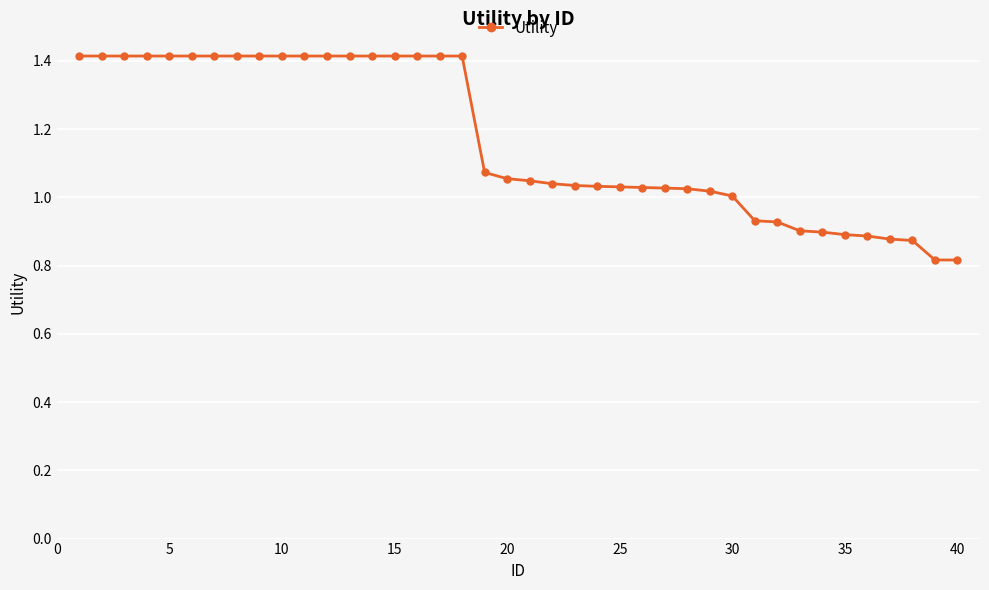

What is the maximum value shown in the chart?

1.4